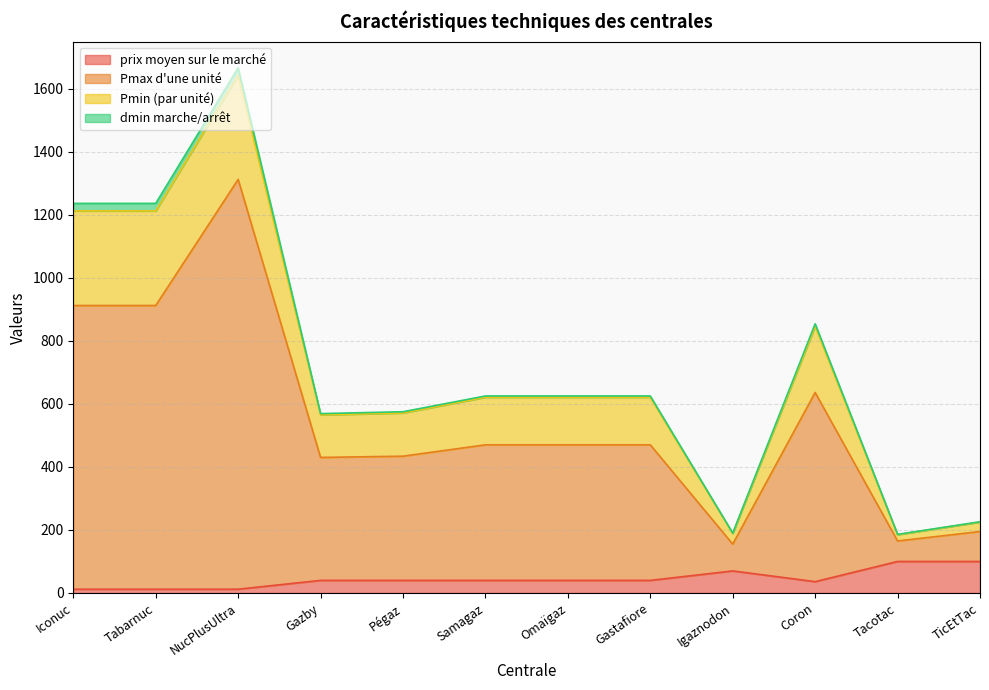

What is the maximum value for prix moyen sur le marché?

100